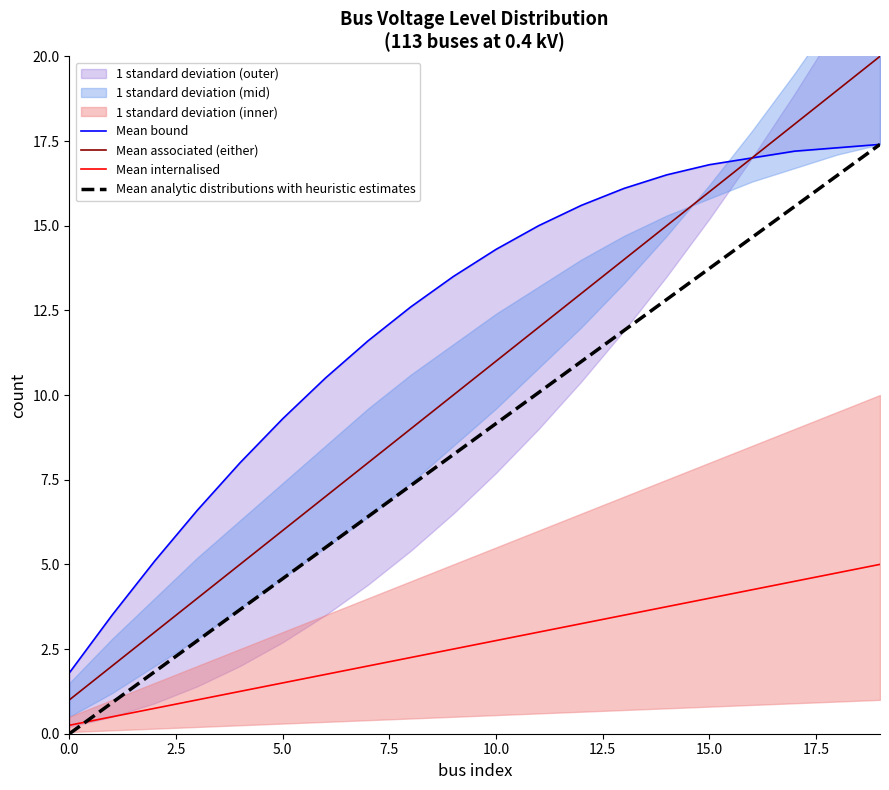

List the series in order of their peak value, highest first.

Mean associated (either), Mean bound, Mean analytic distributions with heuristic estimates, Mean internalised